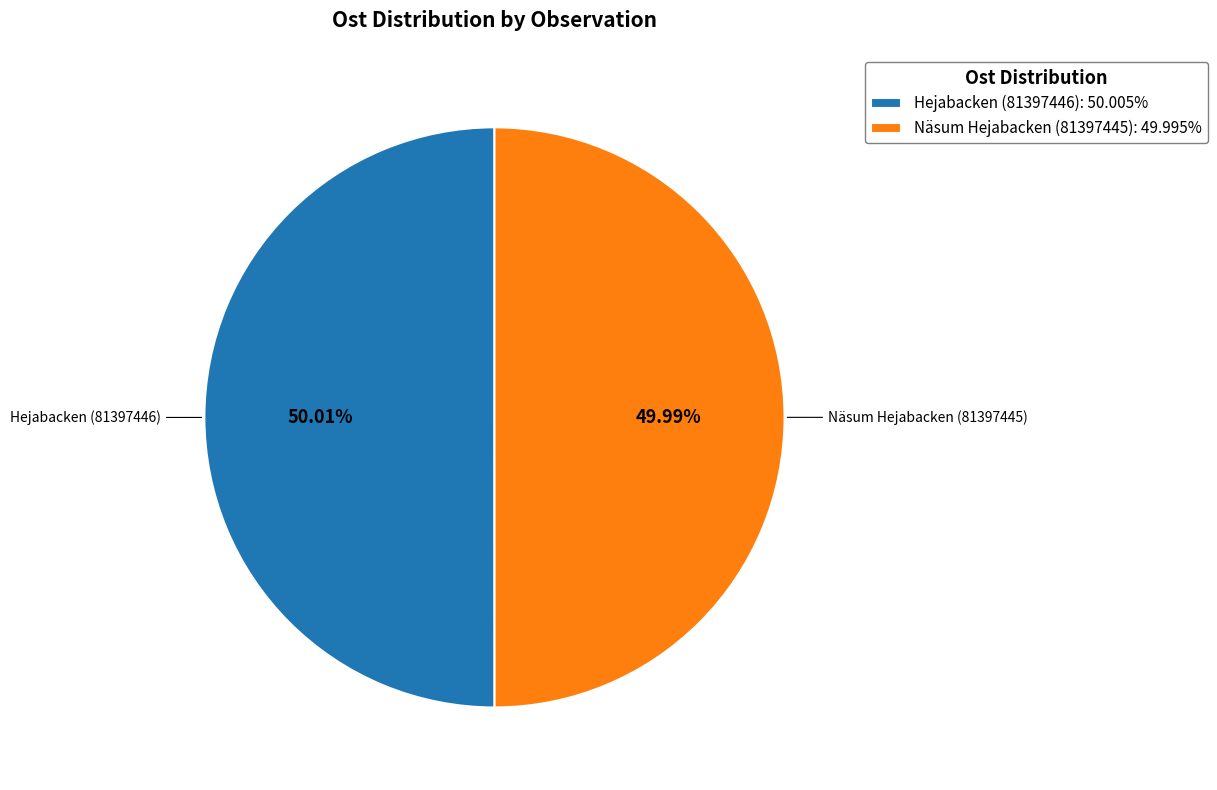

True or false: Hejabacken (81397446) accounts for 50% of the total.

True